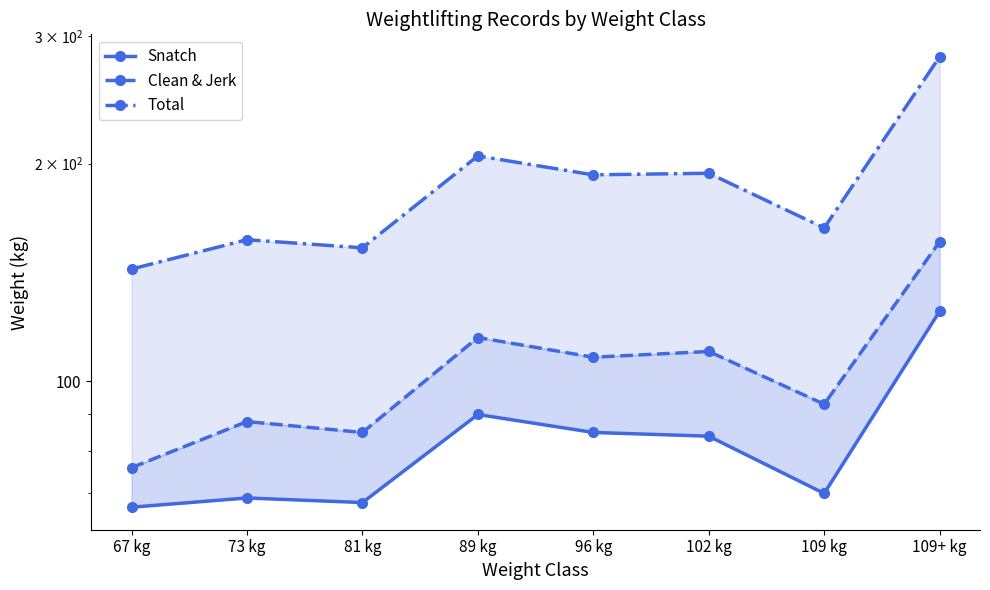

At which category is the sum across all series the highest?

109+ kg